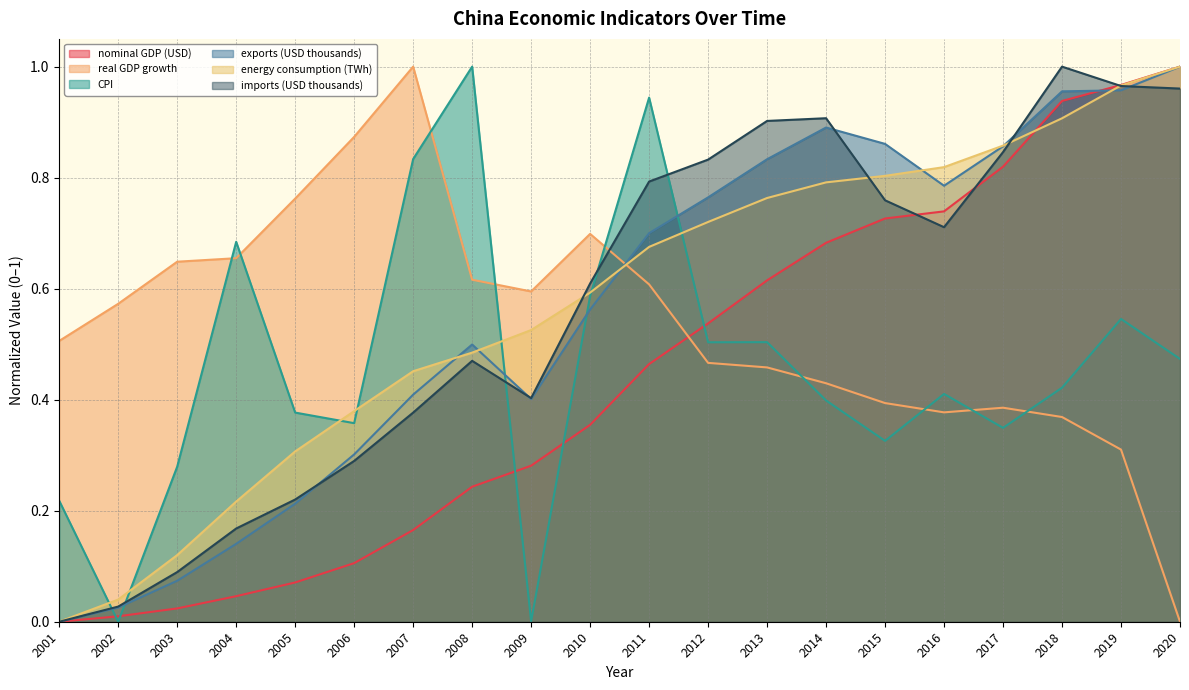

At which category is the sum across all series the highest?

2019